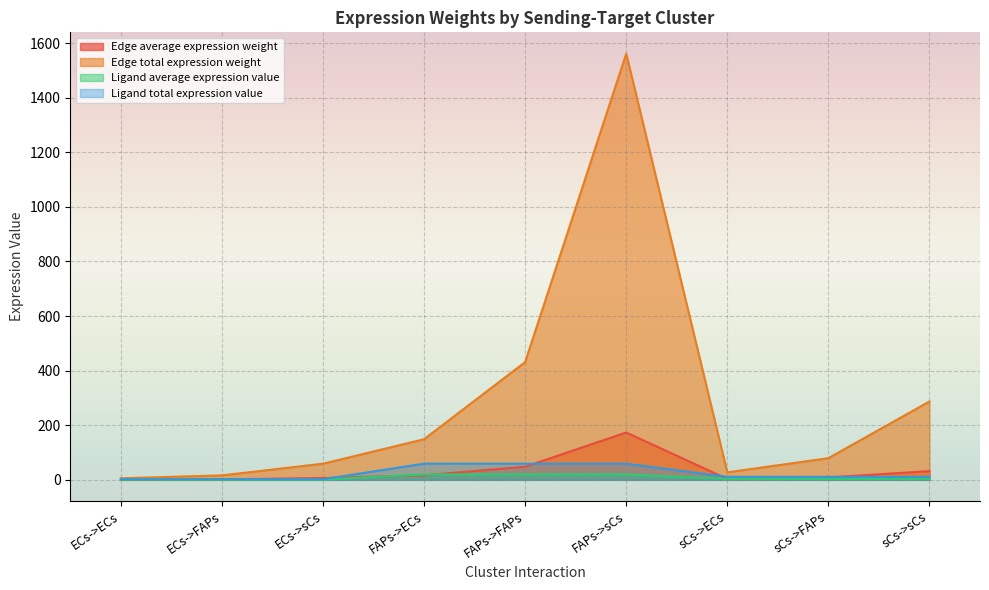

Where is Edge average expression weight nearest to the value 87?

FAPs->FAPs